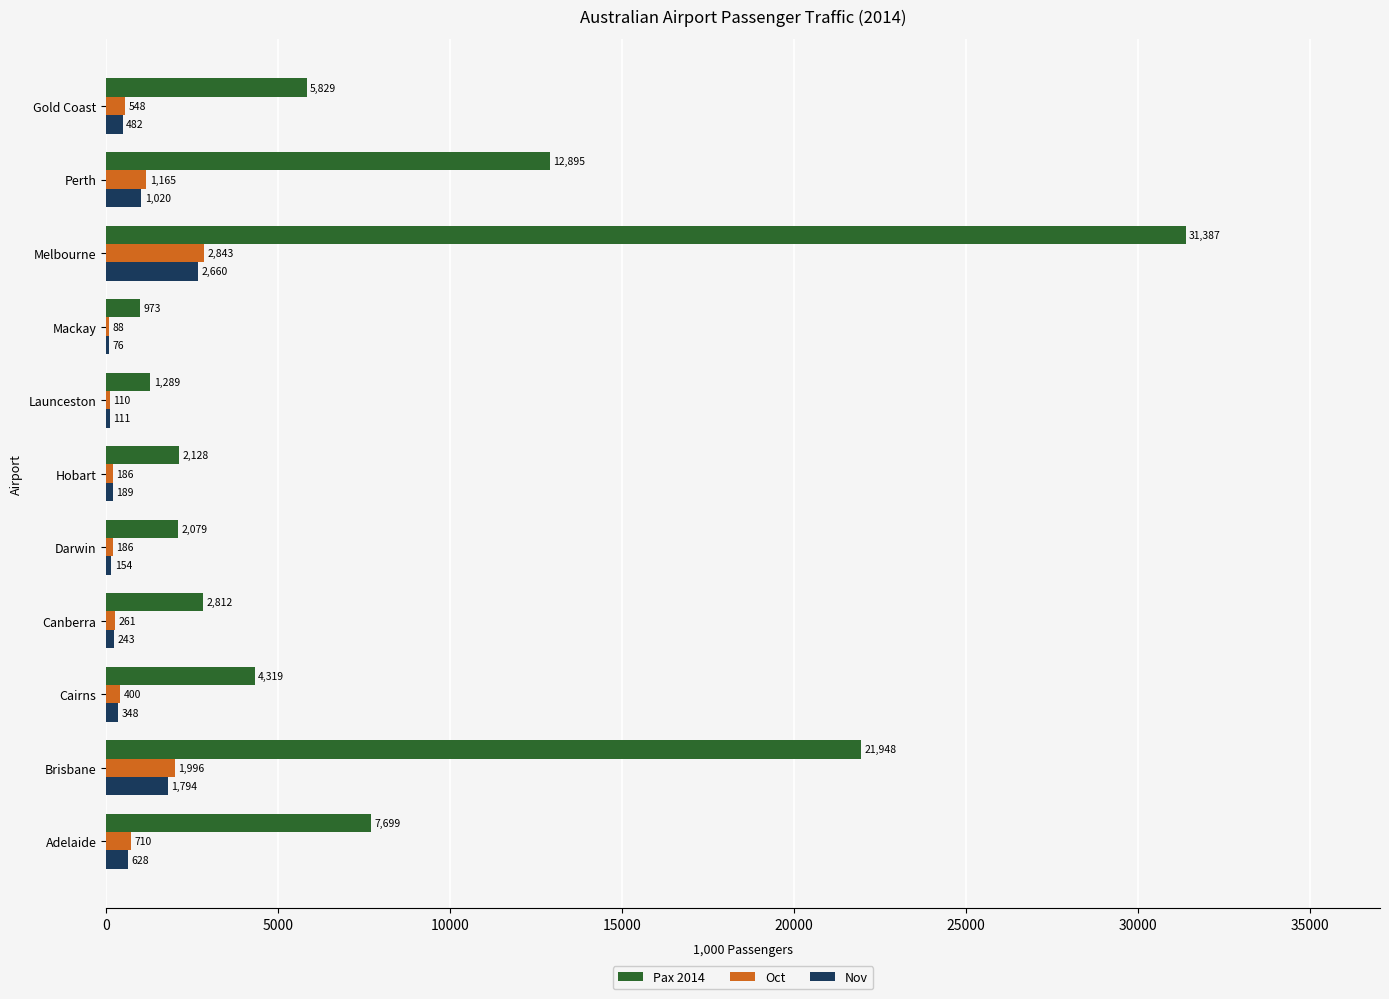

How many distinct data groups are displayed?

3